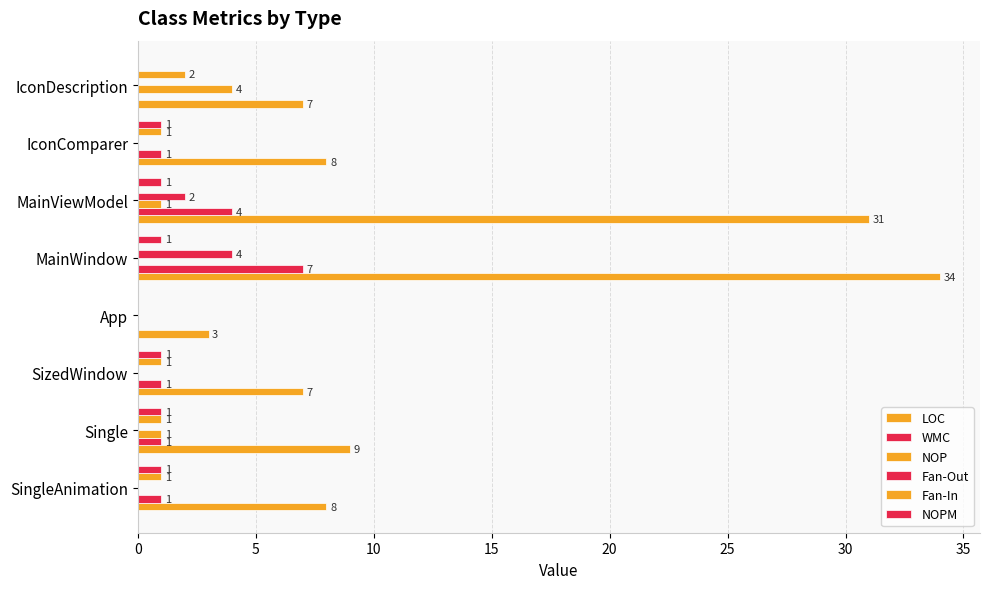

How many categories are shown in the chart?

8